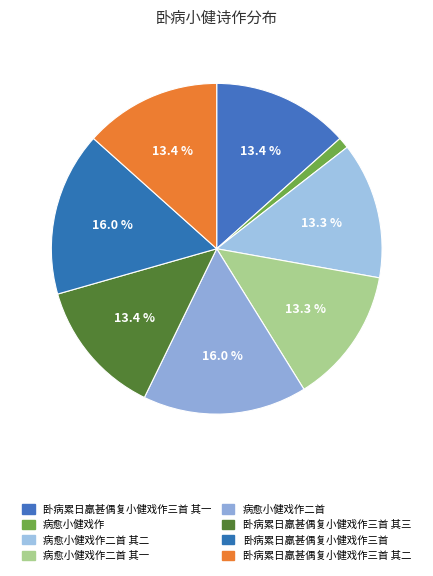

Count the number of slices in the pie.

8